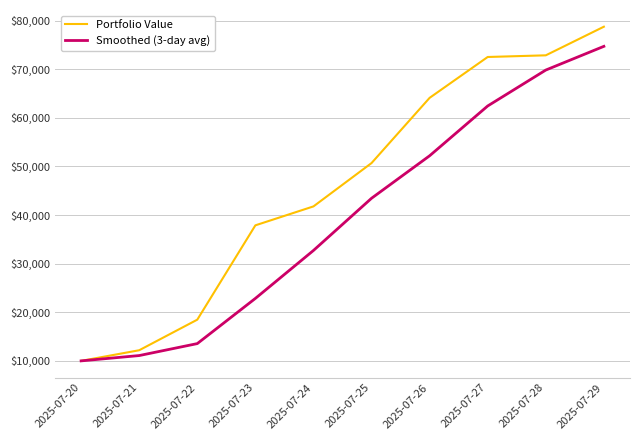

What are all the series names shown in the legend?

Portfolio Value, Smoothed (3-day avg)